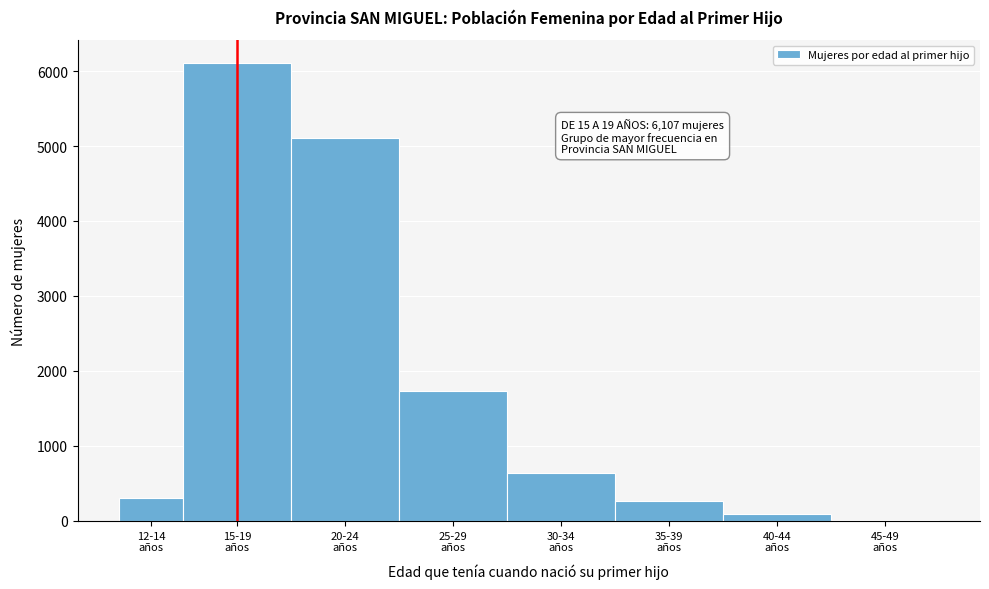

What is the maximum value shown in the chart?

6107